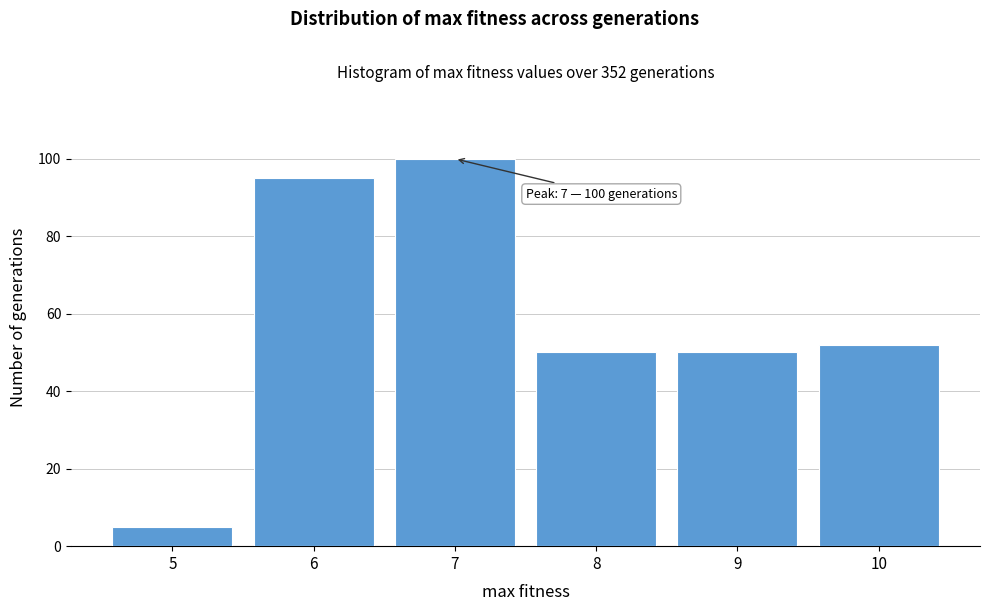

Reading left to right, transcribe all the data shown in this chart.

5	95	100	50	50	52